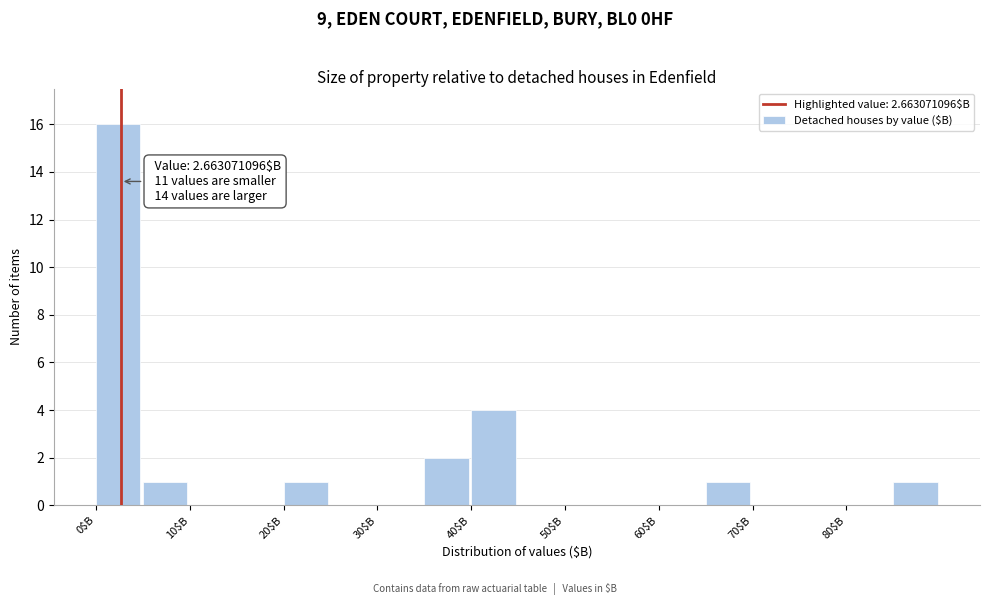

Which range on the x-axis has the tallest bar?

0 to 5